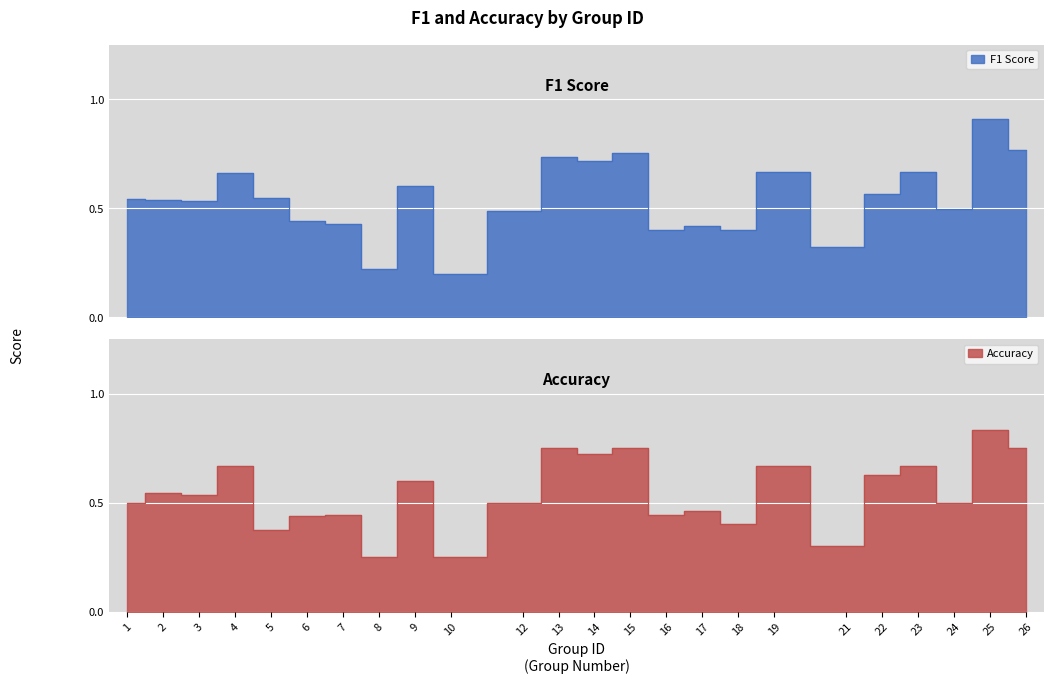

What is the total value across all series at 18?

0.8